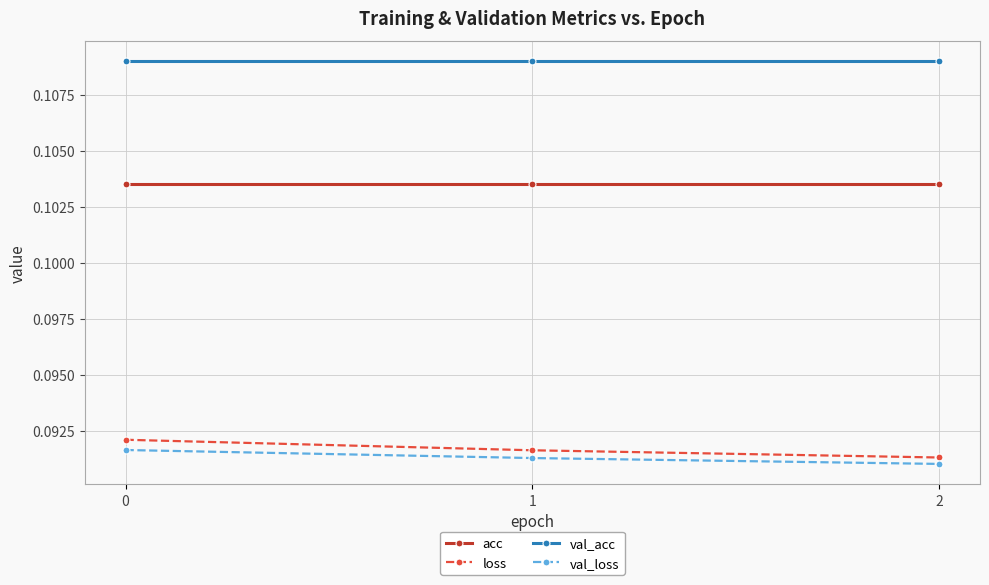

Is it true that loss equals 0.2 at 0?

False